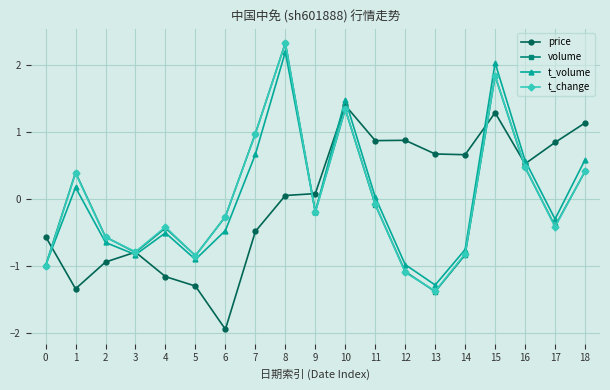

What is the difference between the second highest and second lowest values in the price series?

2.6